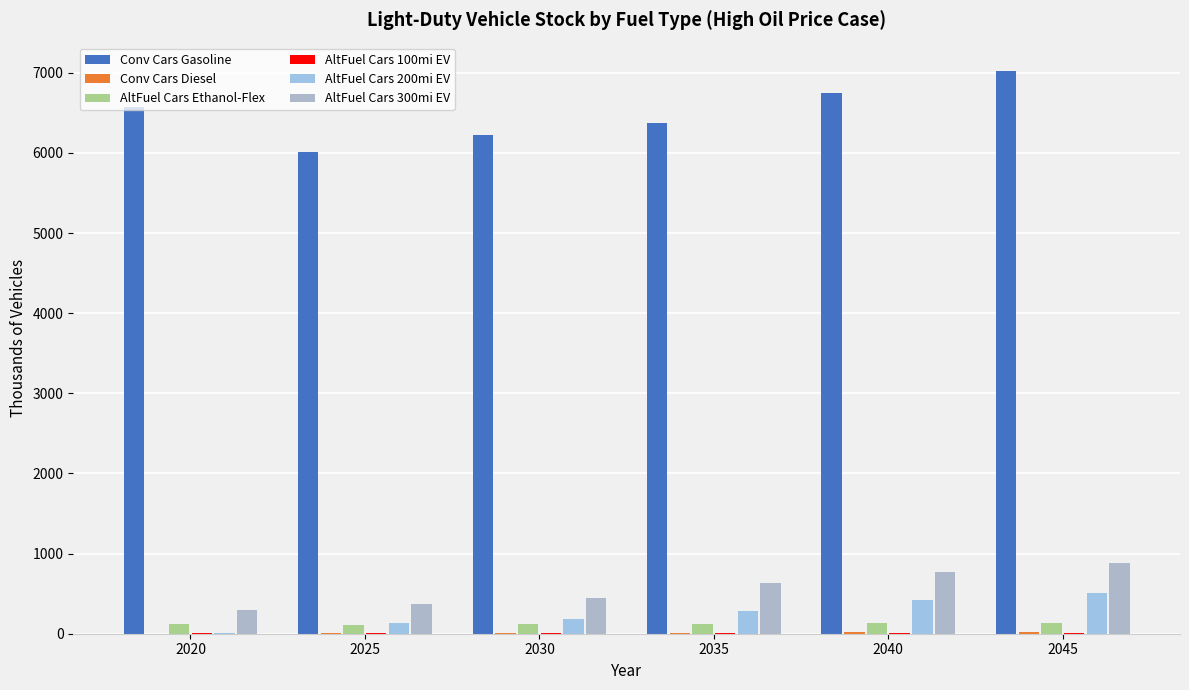

What is the sum of all AltFuel Cars 100mi EV values?

31.5